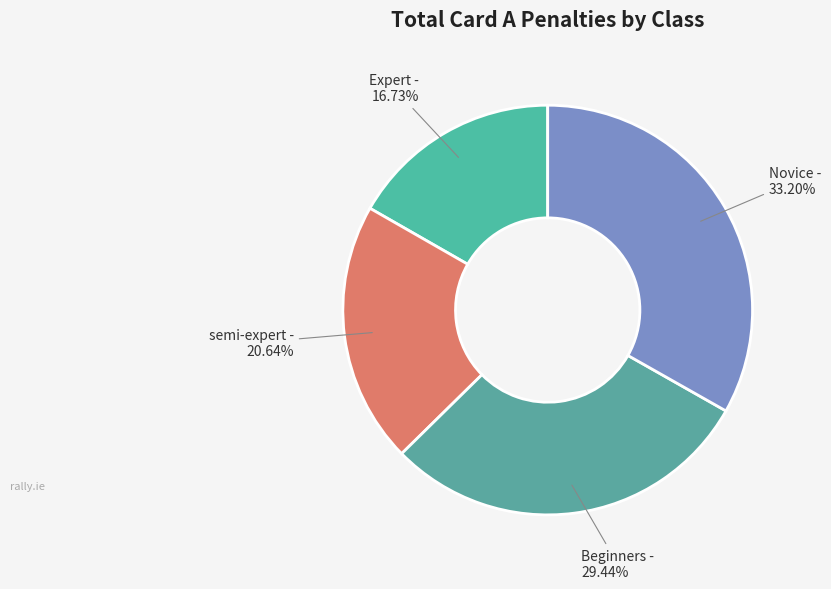

How many slices are in this pie chart?

4